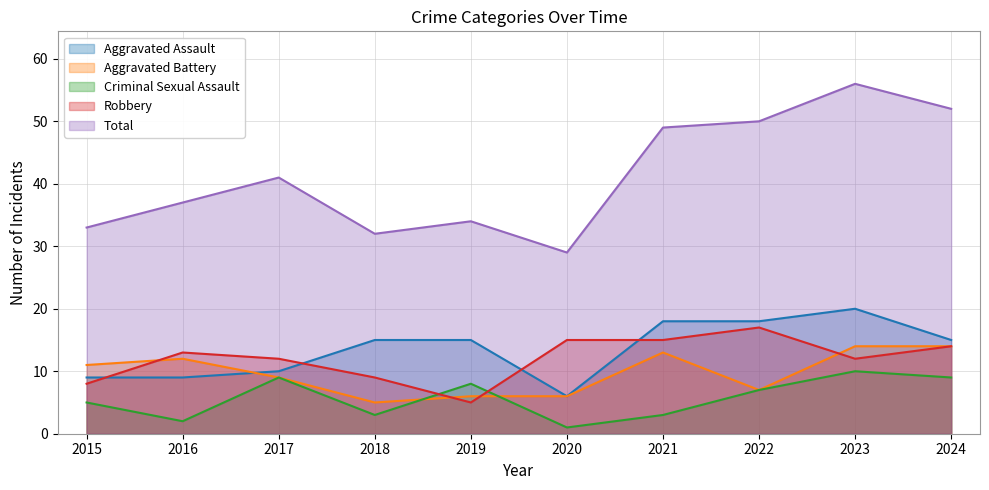

What is the average value of the Aggravated Battery series?

10